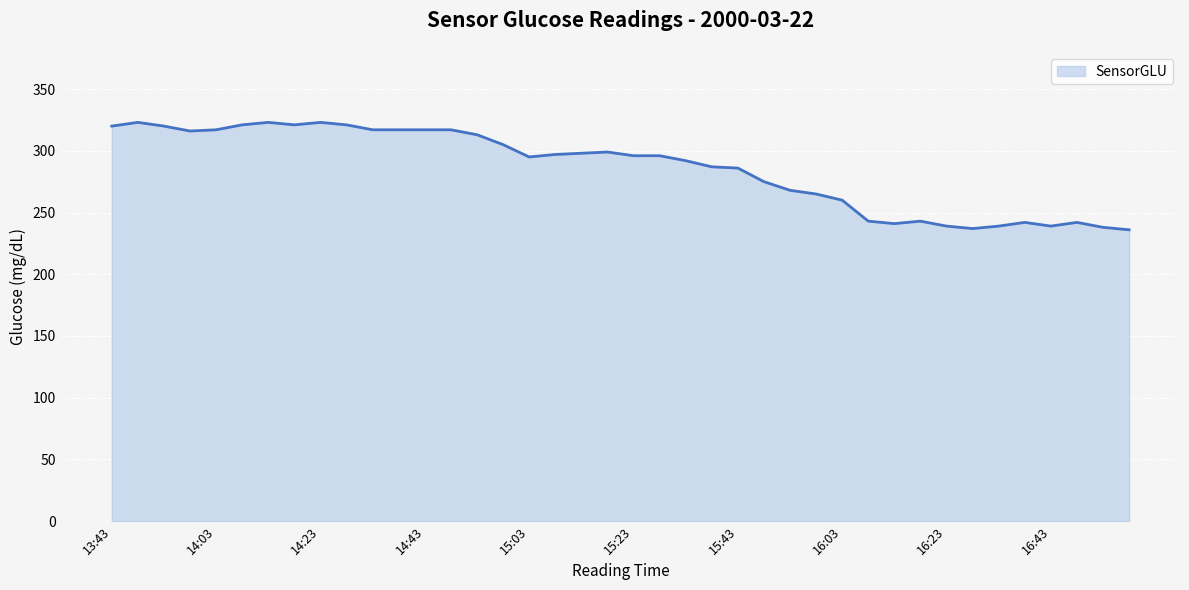

What is the maximum value shown in the chart?

323